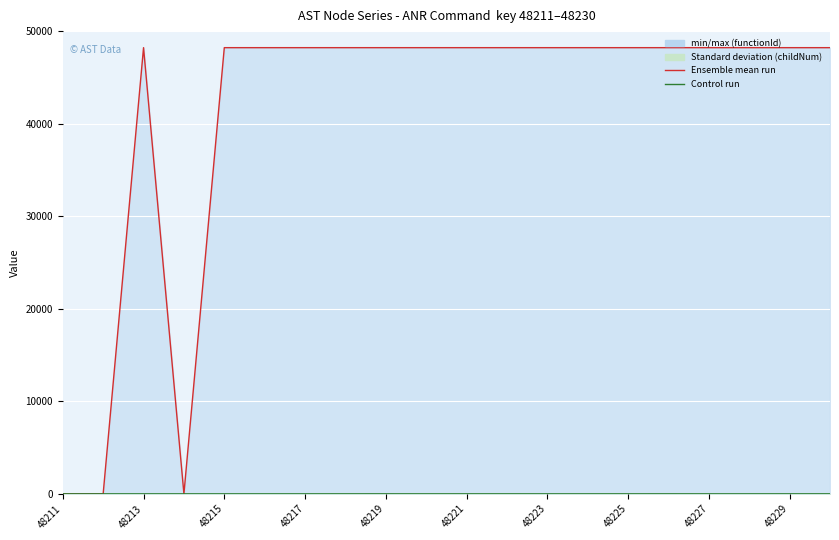

Rank the series by their maximum value, from lowest to highest.

Control run (childNum), Ensemble mean run (functionId)